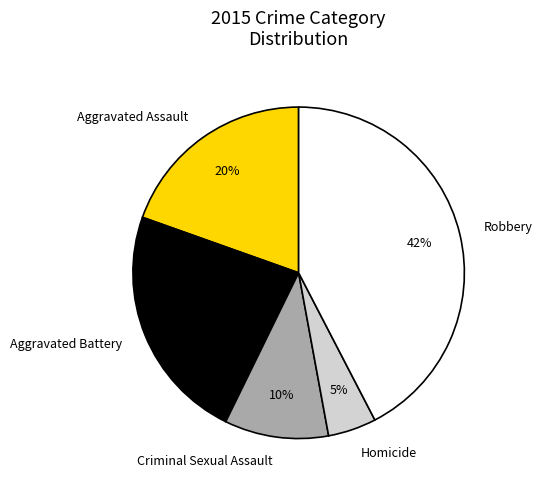

Count the number of slices in the pie.

5